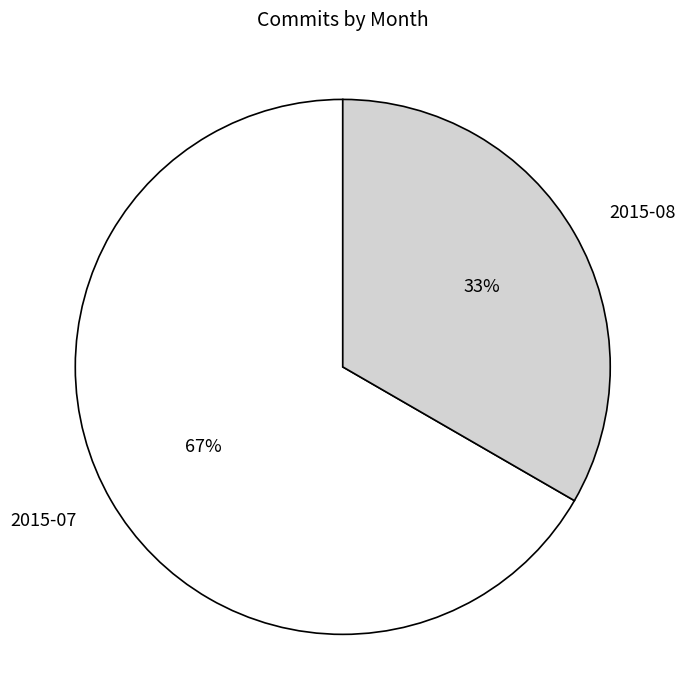

Which slice represents more than half of the pie?

2015-07